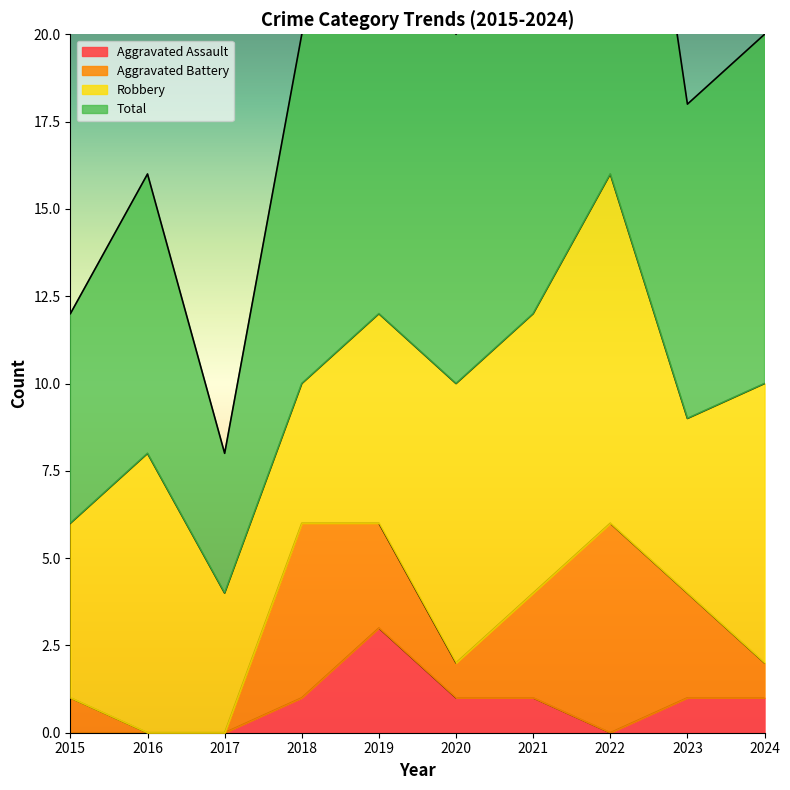

At which category is the sum across all series the highest?

2022